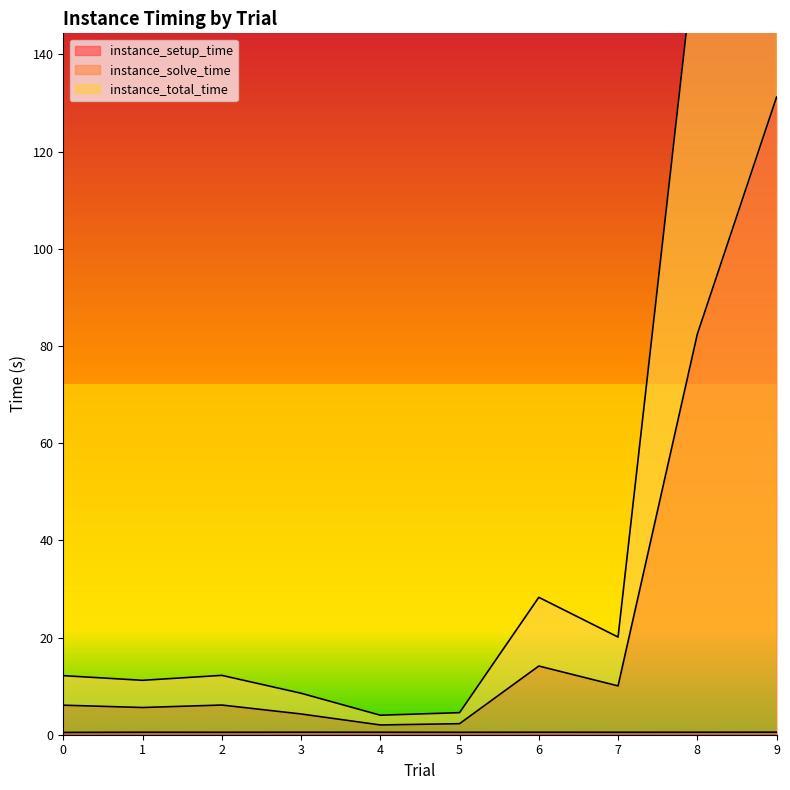

Reading right to left, extract all data points from this chart.

instance_setup_time: 9=0.5	8=0.5	7=0.5	6=0.5	5=0.5	4=0.5	3=0.5	2=0.5	1=0.5	0=0.5
instance_solve_time: 9=262.4	8=164.8	7=20.1	6=28.3	5=4.5	4=4.0	3=8.5	2=12.2	1=11.2	0=12.2
instance_total_time: 9=131.2	8=82.4	7=10.0	6=14.1	5=2.3	4=2.0	3=4.3	2=6.1	1=5.6	0=6.1